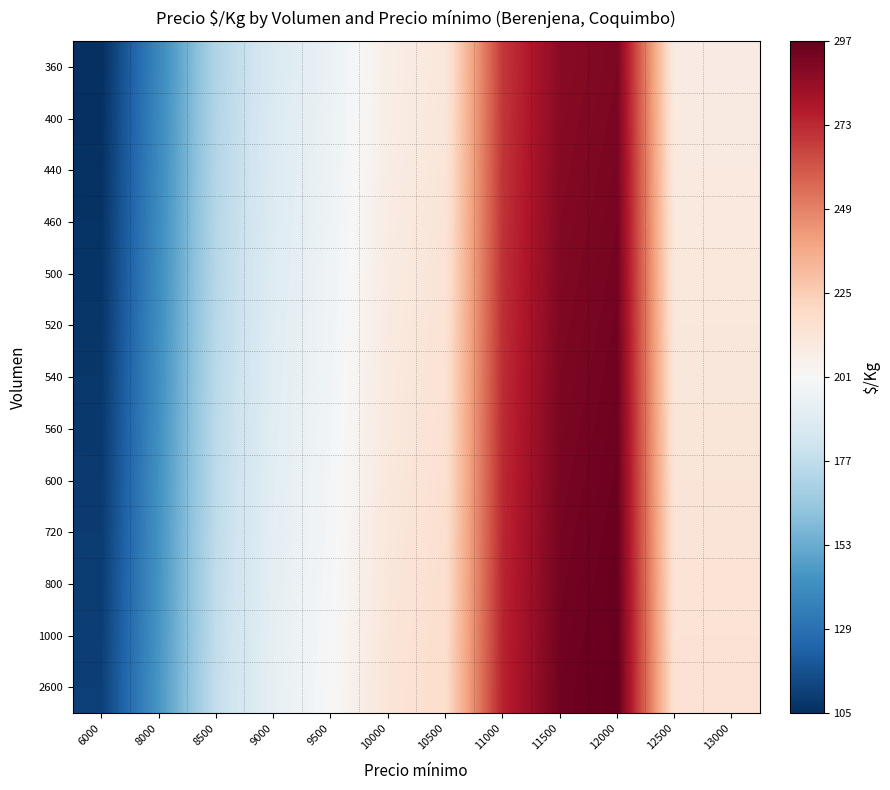

What is the difference between the highest and lowest values at 11000?

6.0